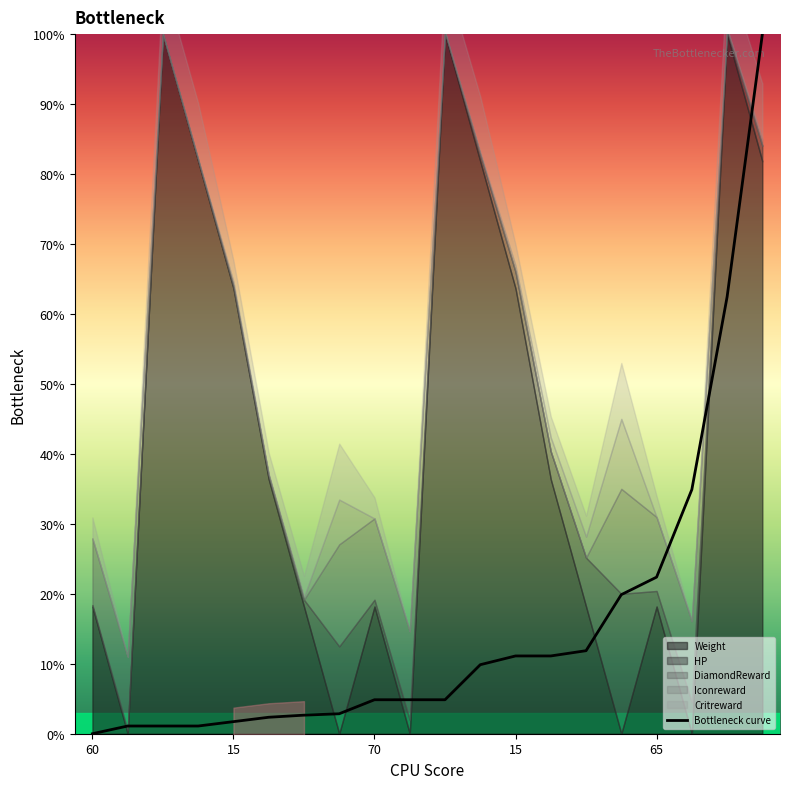

How many lines are shown in the chart?

1